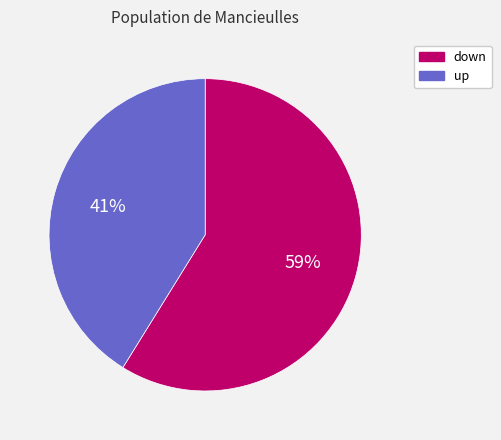

Between down and up, which is larger?

down